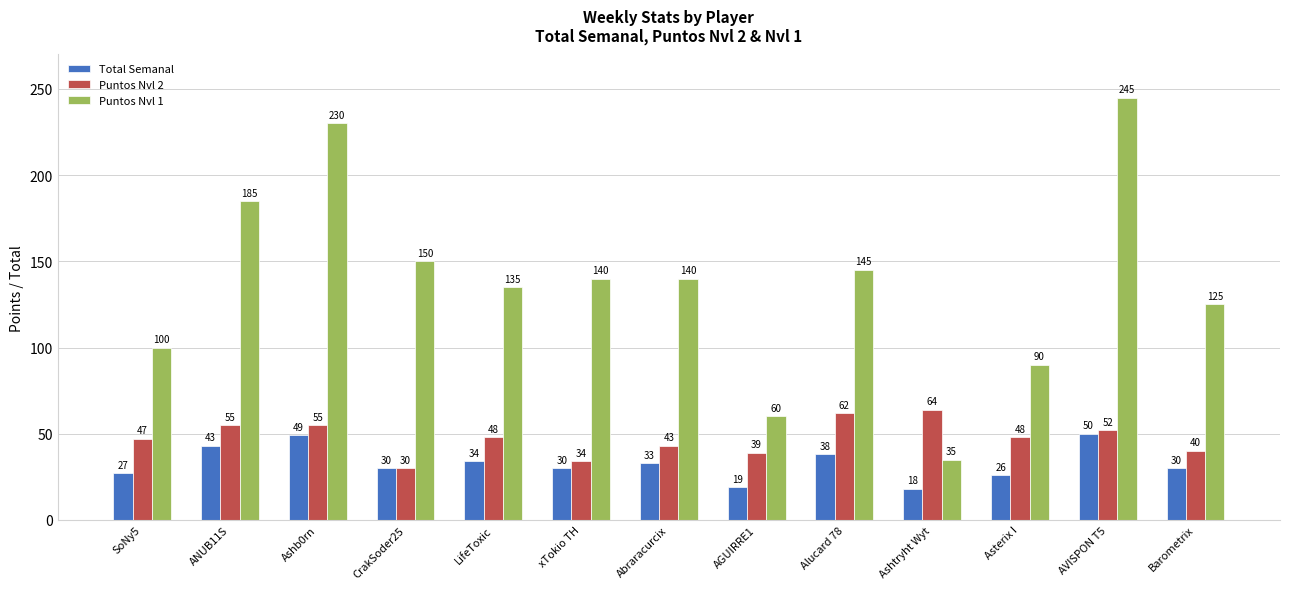

What is the spread (max minus min) of values at xTokio TH?

110